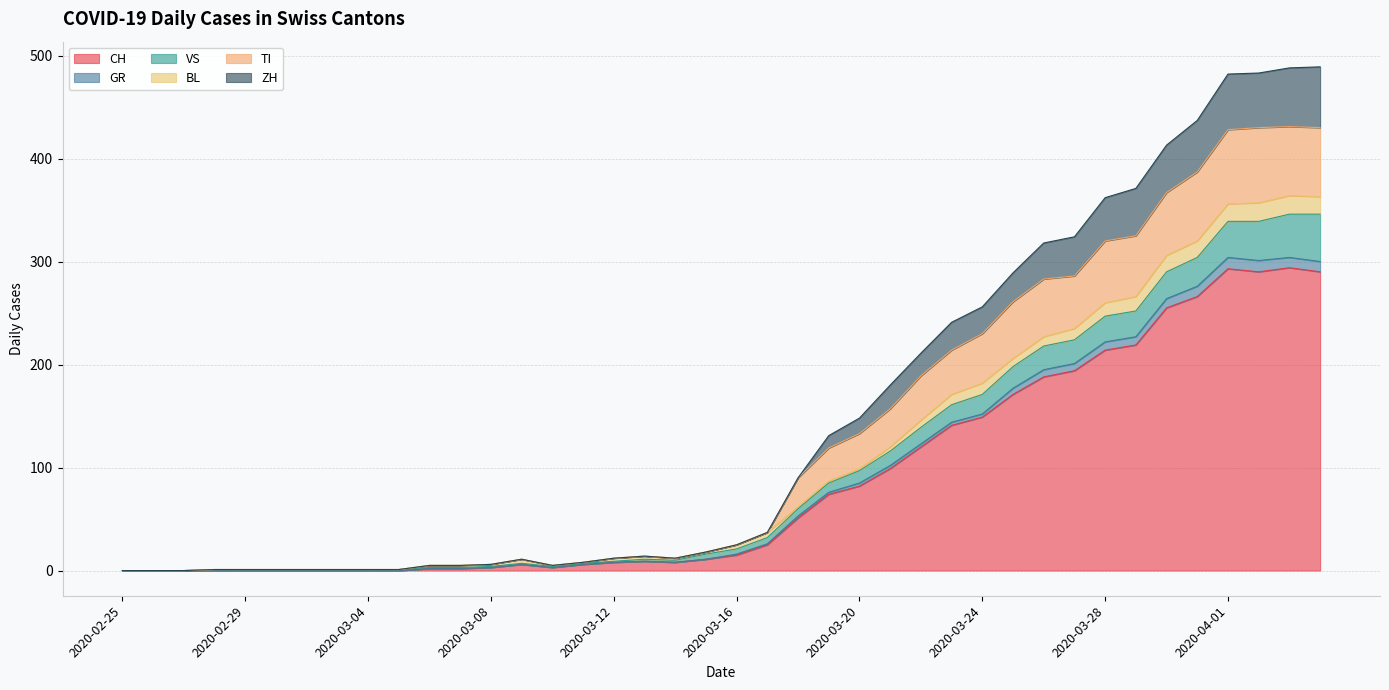

True or false: CH and GR intersect in this chart.

False